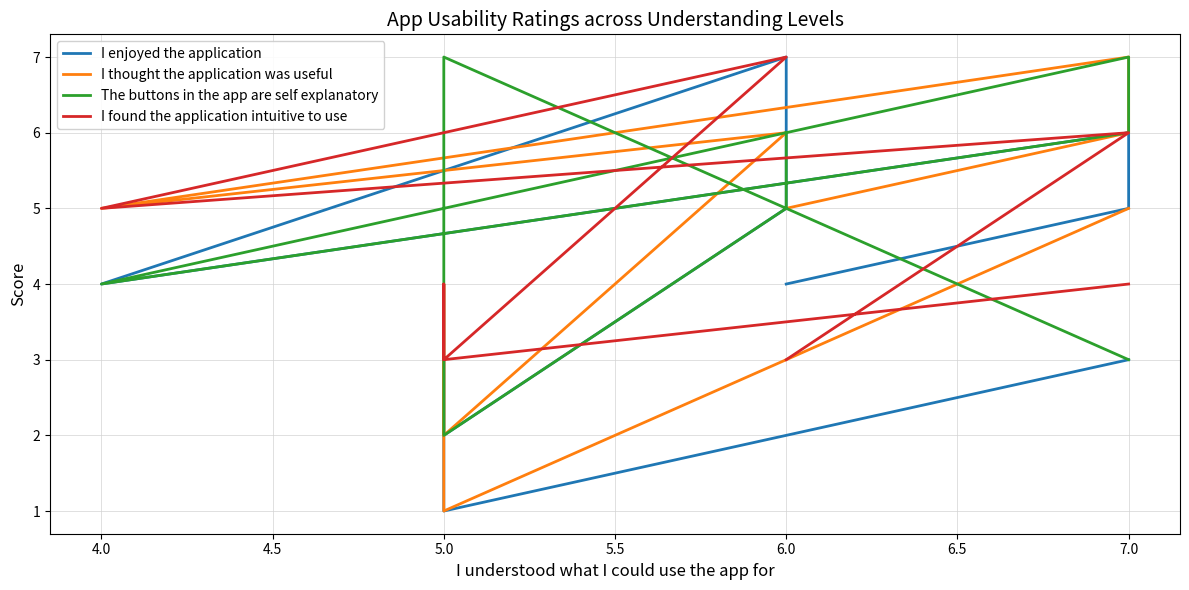

Does the chart have visible grid lines?

Yes